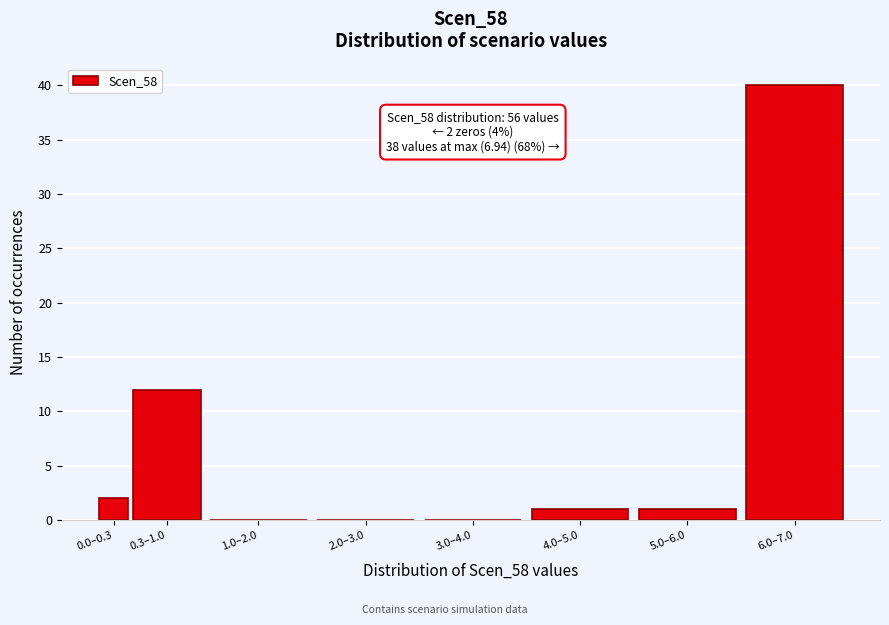

Reading left to right, extract all data points from this chart.

0.0–0.3=2	0.3–1.0=12	1.0–2.0=0	2.0–3.0=0	3.0–4.0=0	4.0–5.0=1	5.0–6.0=1	6.0–7.0=40